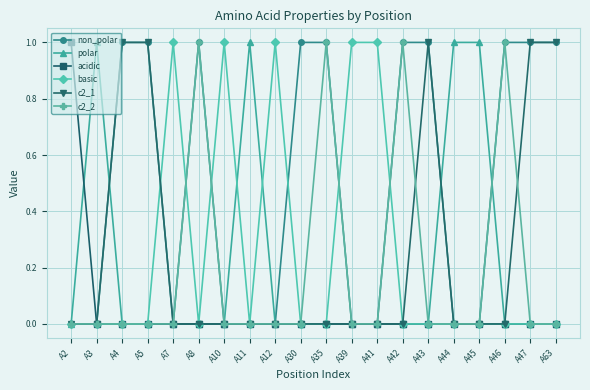

Reading left to right, list all the values displayed in this chart.

non_polar: A2=0	A3=0	A4=1	A5=1	A7=0	A8=1	A10=0	A11=0	A12=0	A30=1	A35=1	A39=0	A41=0	A42=1	A43=1	A44=0	A45=0	A46=1	A47=1	A63=1
polar: A2=0	A3=1	A4=0	A5=0	A7=0	A8=0	A10=0	A11=1	A12=0	A30=0	A35=0	A39=0	A41=0	A42=0	A43=0	A44=1	A45=1	A46=0	A47=0	A63=0
acidic: A2=1	A3=0	A4=0	A5=0	A7=0	A8=0	A10=0	A11=0	A12=0	A30=0	A35=0	A39=0	A41=0	A42=0	A43=0	A44=0	A45=0	A46=0	A47=0	A63=0
basic: A2=0	A3=0	A4=0	A5=0	A7=1	A8=0	A10=1	A11=0	A12=1	A30=0	A35=0	A39=1	A41=1	A42=0	A43=0	A44=0	A45=0	A46=0	A47=0	A63=0
c2_1: A2=0	A3=0	A4=1	A5=1	A7=0	A8=0	A10=0	A11=0	A12=0	A30=0	A35=0	A39=0	A41=0	A42=0	A43=1	A44=0	A45=0	A46=0	A47=1	A63=1
c2_2: A2=0	A3=0	A4=0	A5=0	A7=0	A8=1	A10=0	A11=0	A12=0	A30=0	A35=1	A39=0	A41=0	A42=1	A43=0	A44=0	A45=0	A46=1	A47=0	A63=0